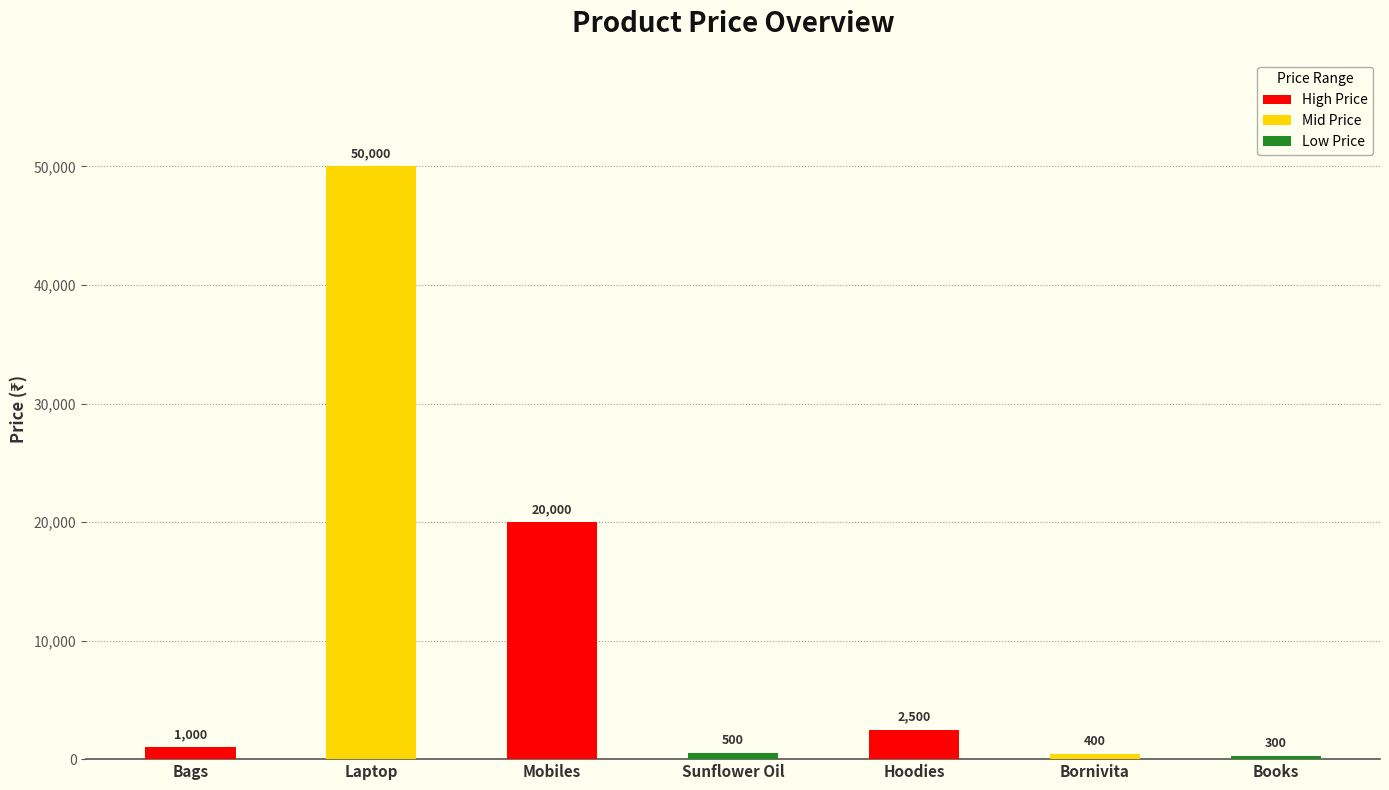

What is the greatest value displayed?

50000